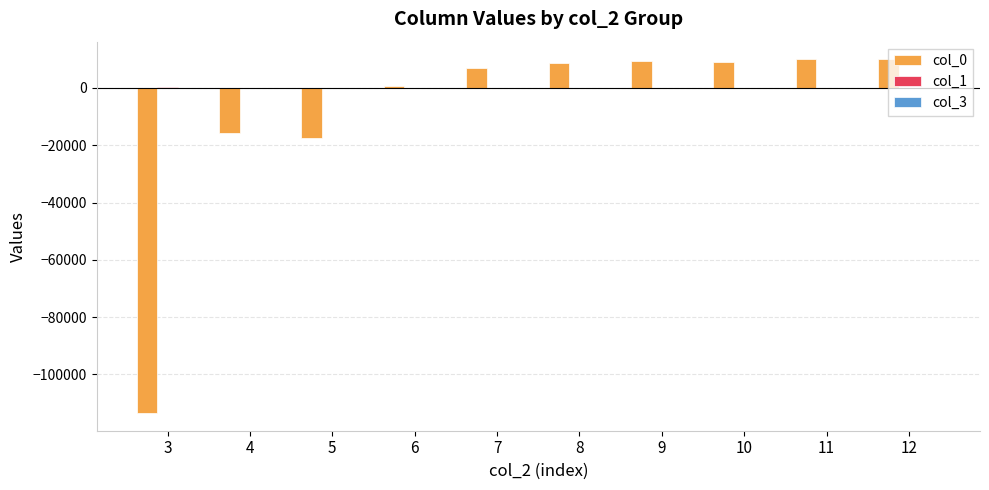

How many categories are shown in the chart?

10